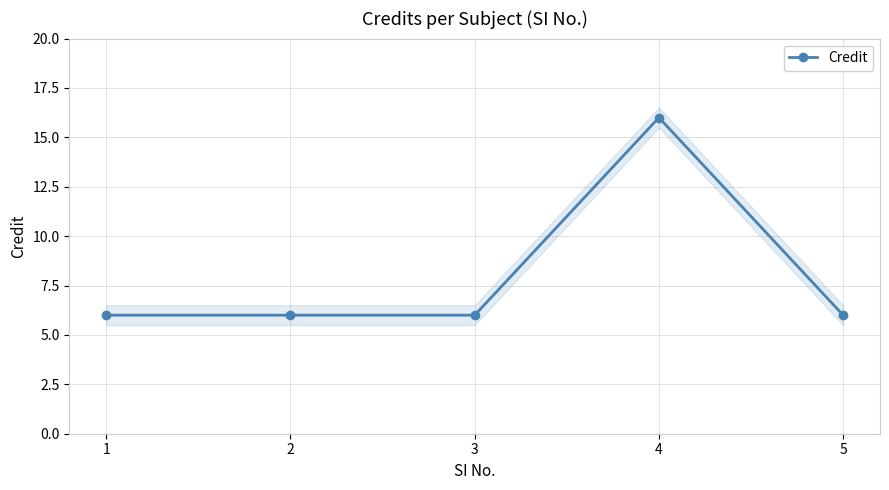

The value at 2 is 6. True or false?

True